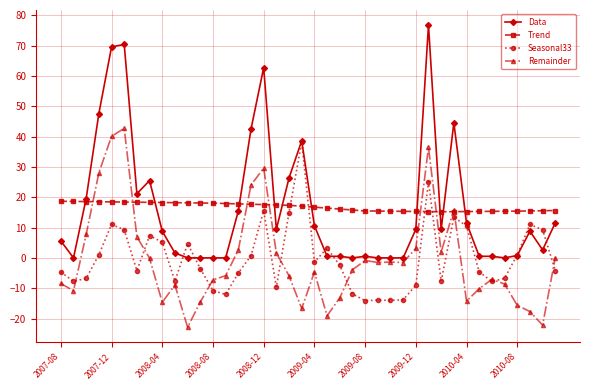

How many data points in Seasonal33 are less than -3?

21